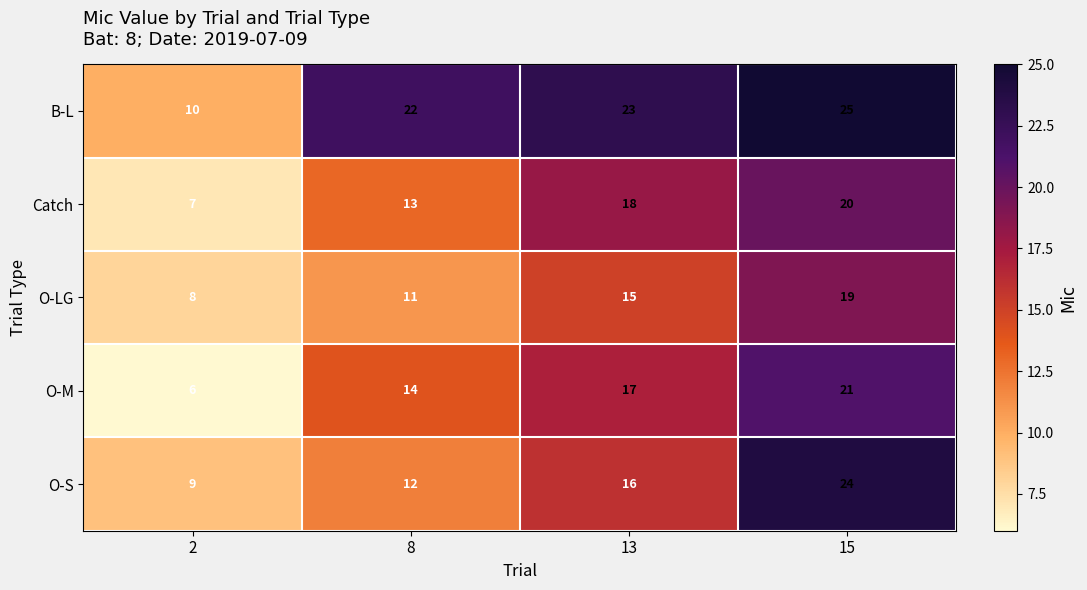

The O-LG series shows 19 at 15. True or false?

True